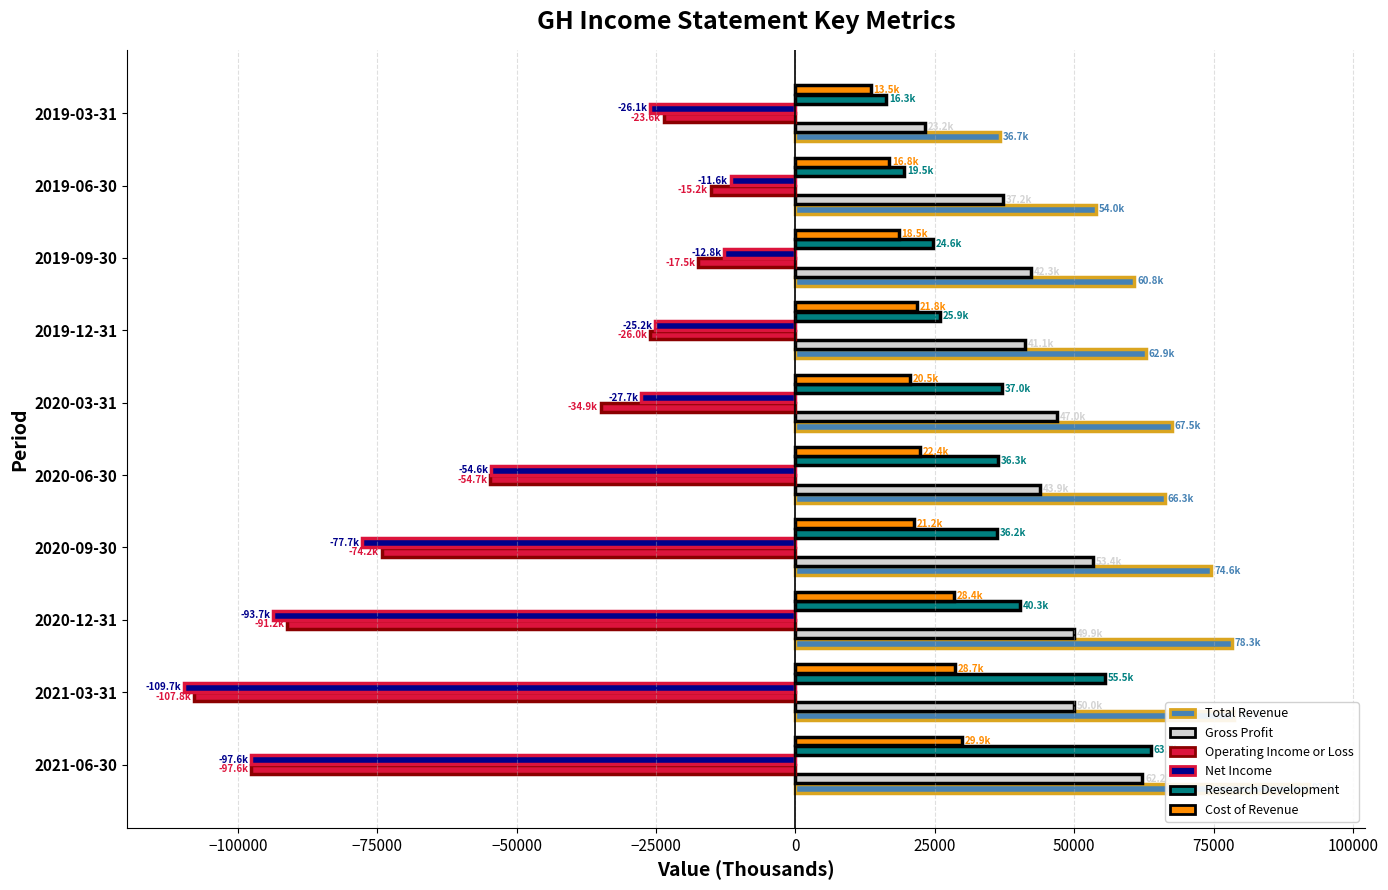

At how many categories does at least one series exceed -73772?

10